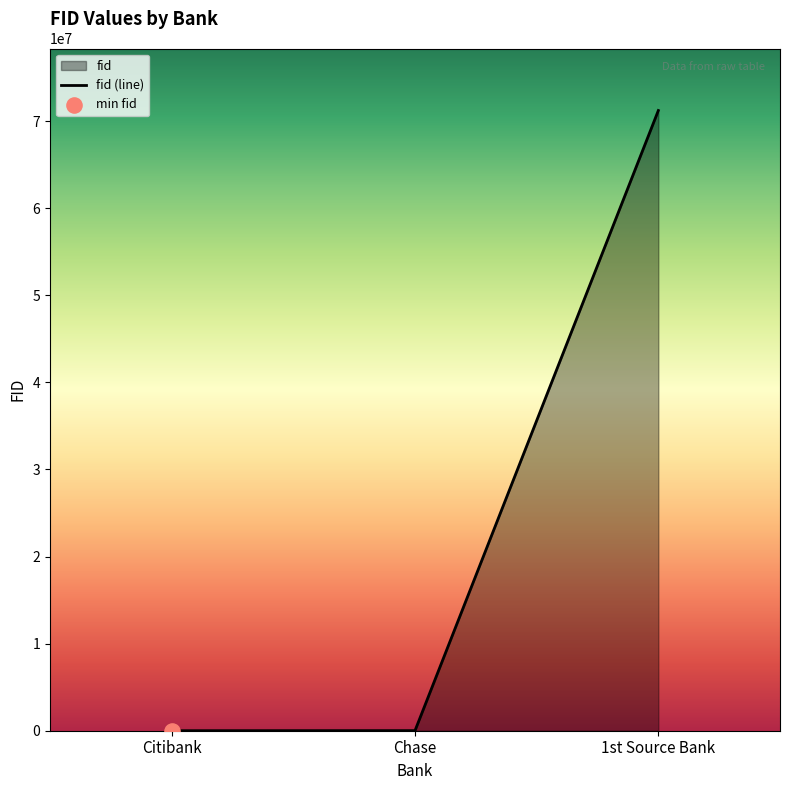

What is the change in value from Citibank to 1st Source Bank?

+71210027